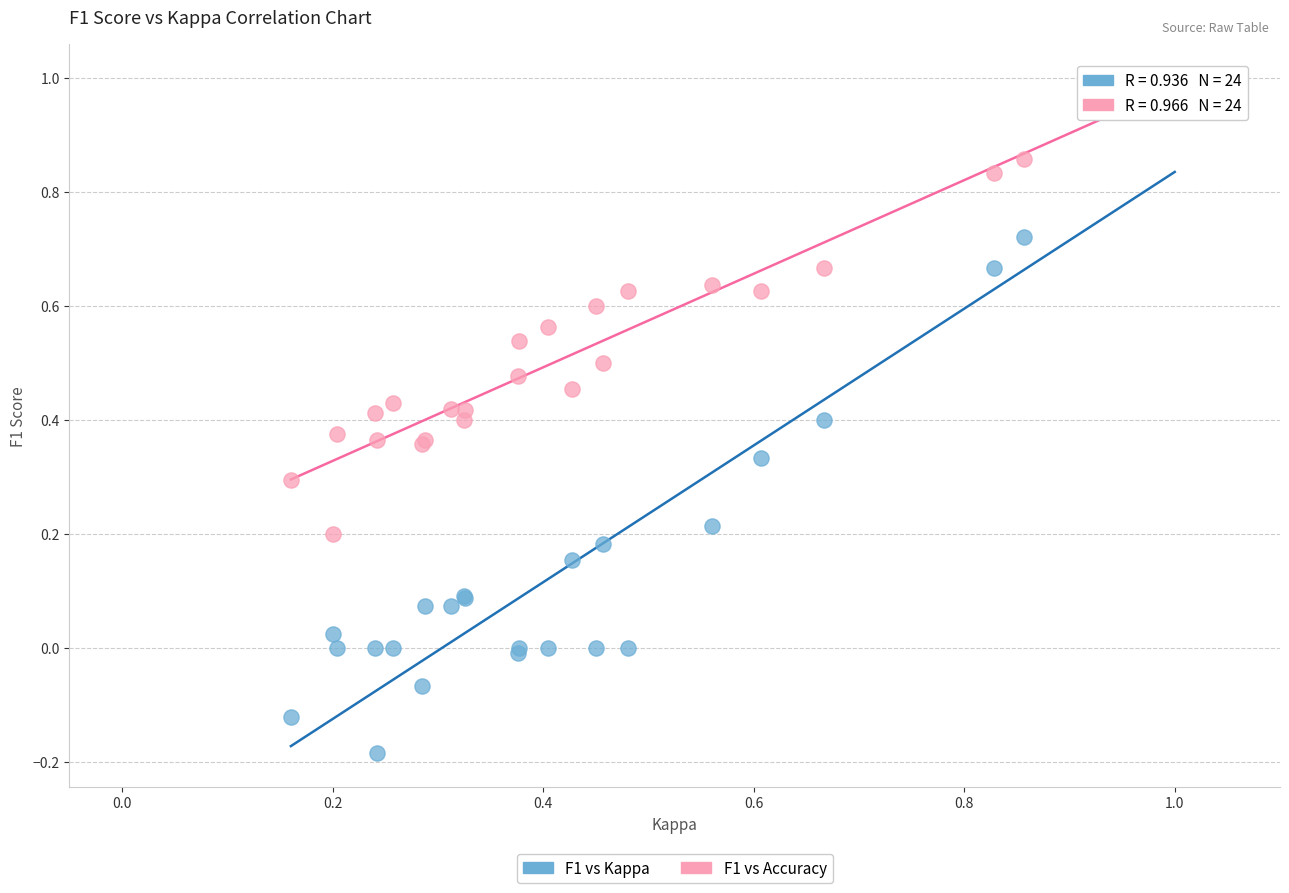

What are all the series names shown in the legend?

F1 vs Kappa, F1 vs Accuracy